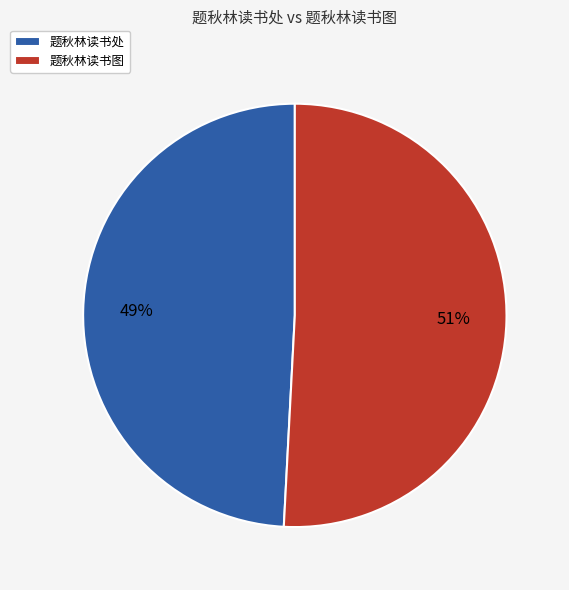

Is it true that 题秋林读书处 is 36% of the pie?

False